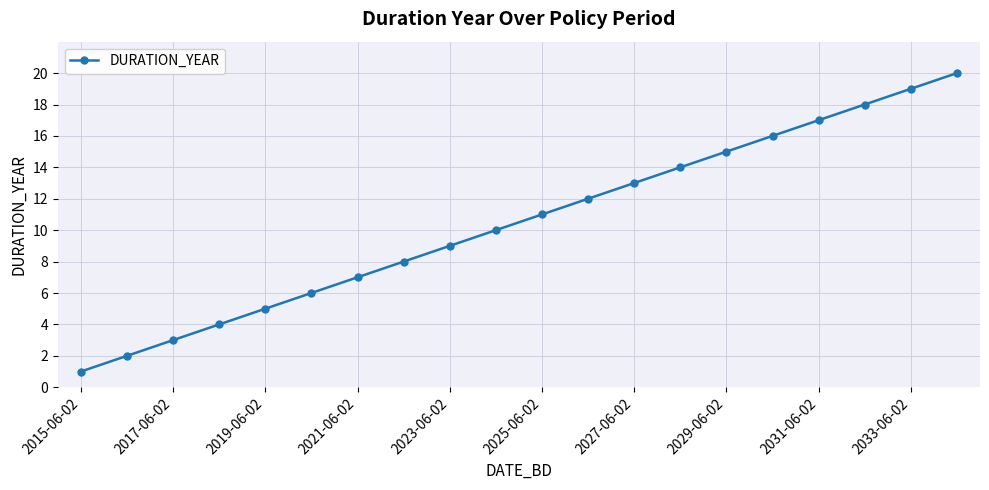

What is the sum of all values?

210